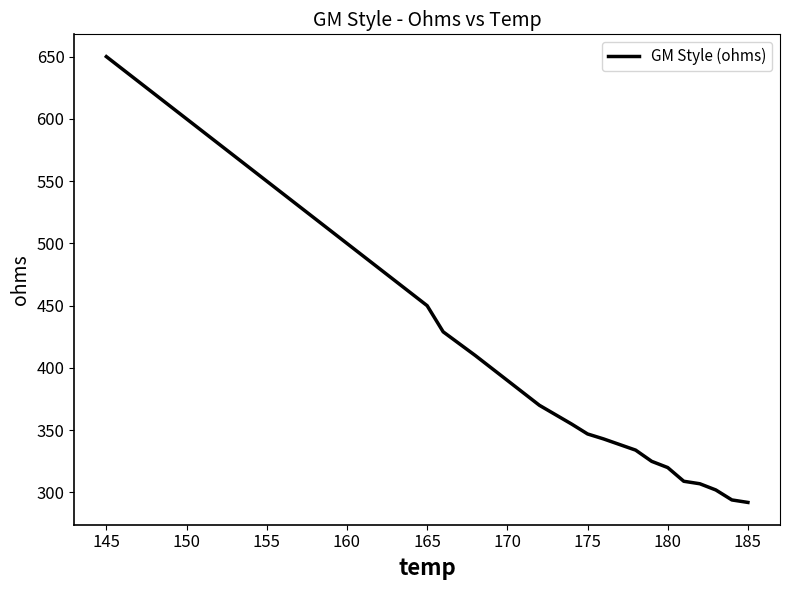

What is the difference between the maximum and minimum values?

358